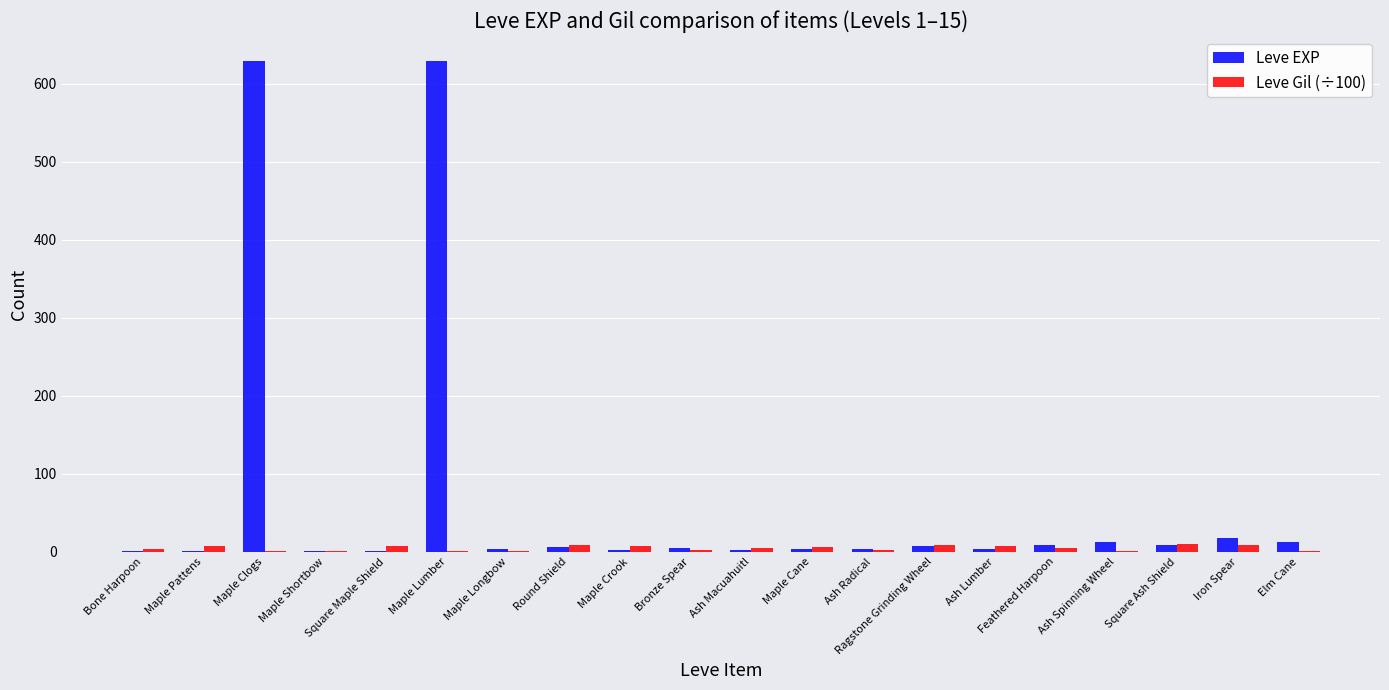

What is the sum of all Leve EXP values?

1362.0